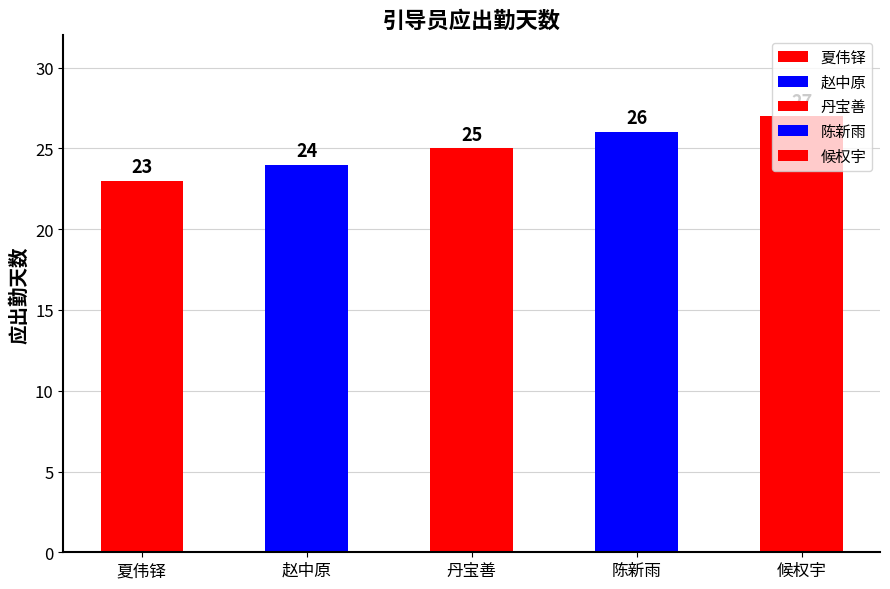

Reading right to left, what are all the values shown in this chart?

27	26	25	24	23